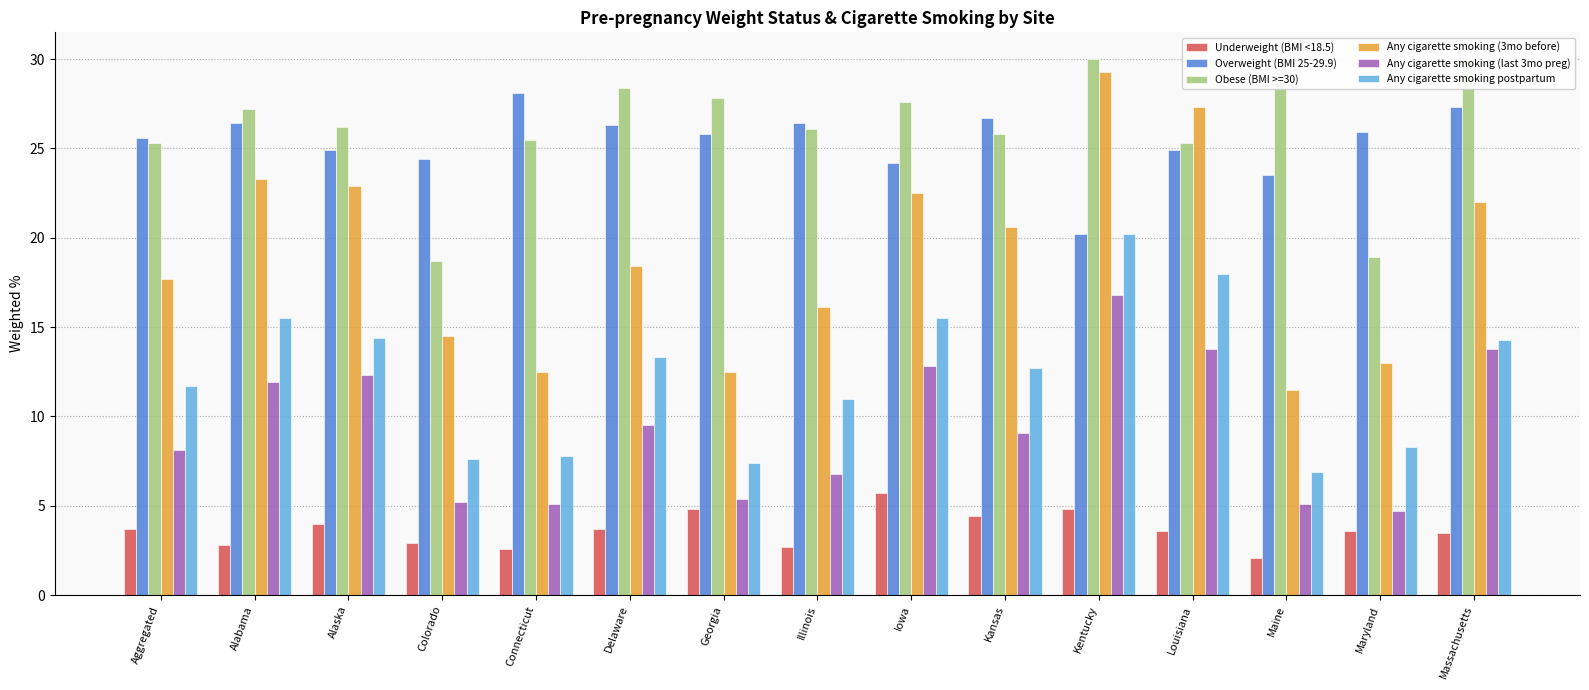

What are all the series names shown in the legend?

Underweight (BMI <18.5), Overweight (BMI 25-29.9), Obese (BMI >=30), Any cigarette smoking (3mo before), Any cigarette smoking (last 3mo preg), Any cigarette smoking postpartum